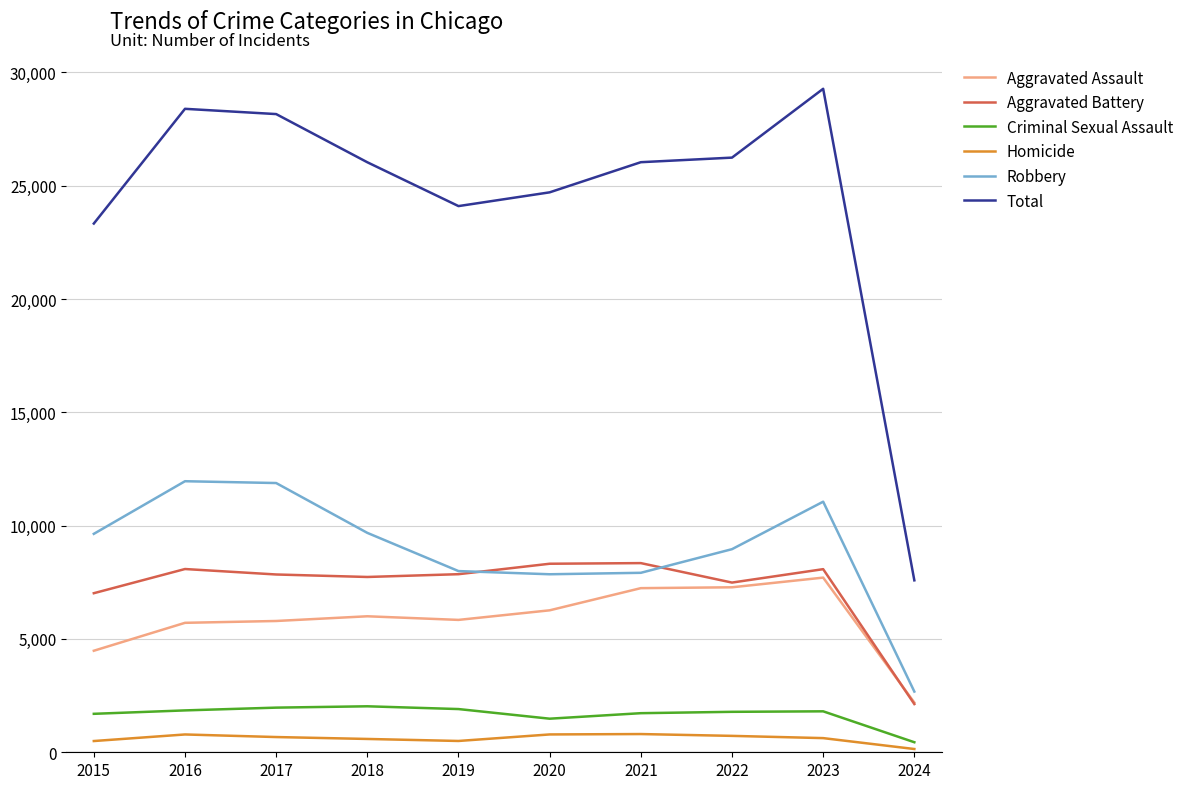

What is the approximate value of Aggravated Assault at 2019?

5841